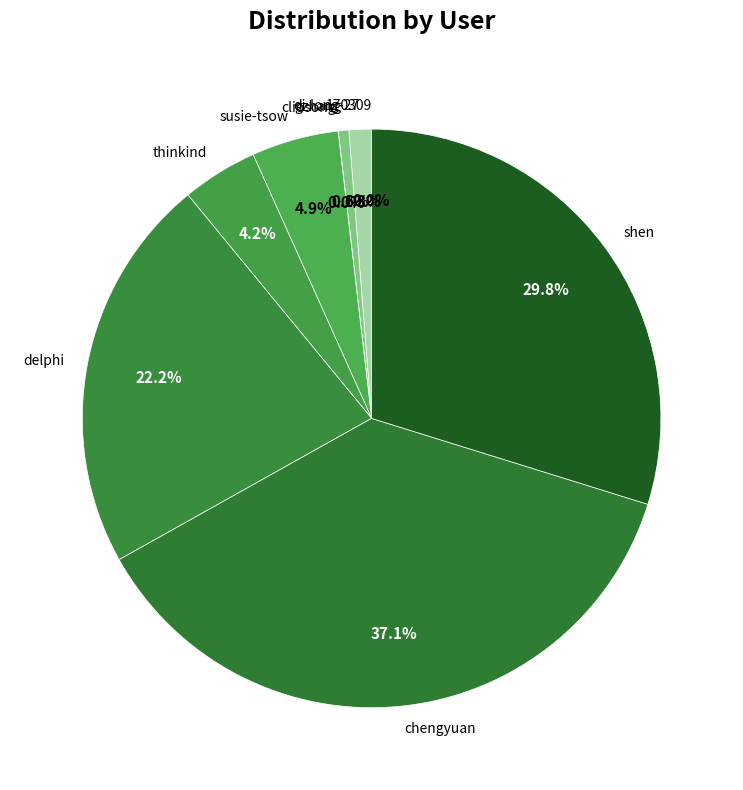

Which slice is the largest?

chengyuan